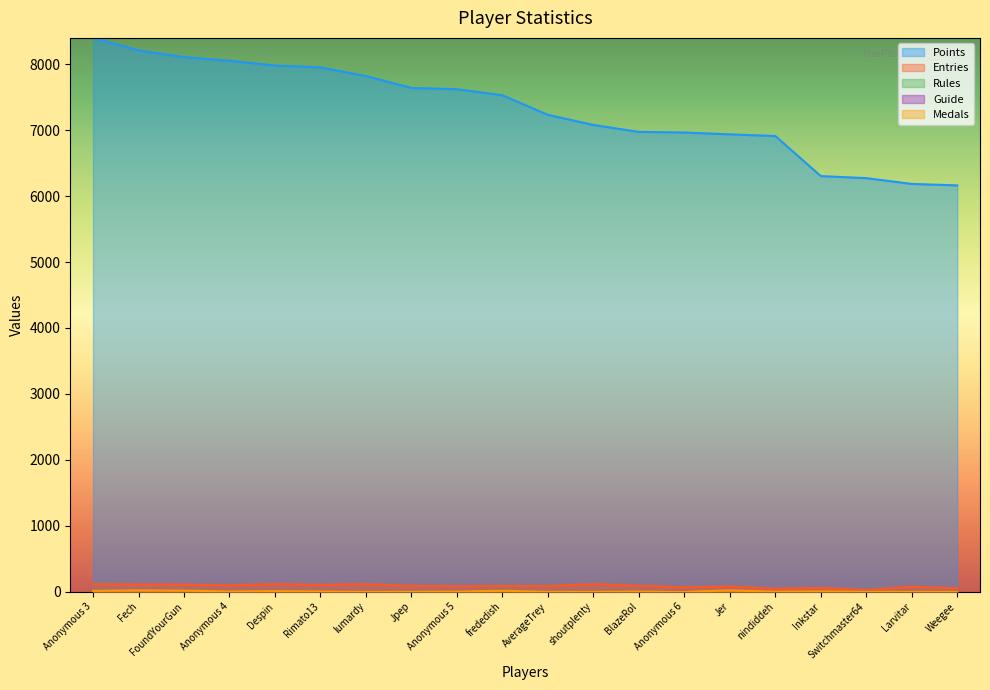

At how many categories does at least one series exceed 4597?

20